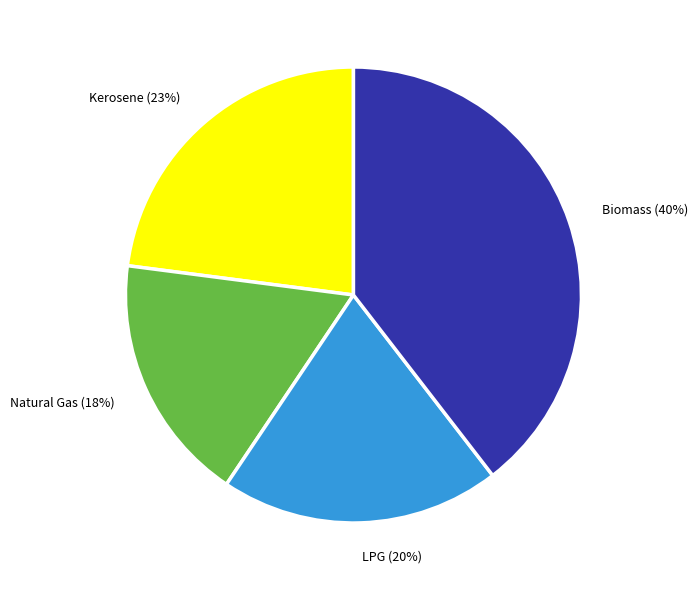

Is there any slice that represents more than half of the pie?

No